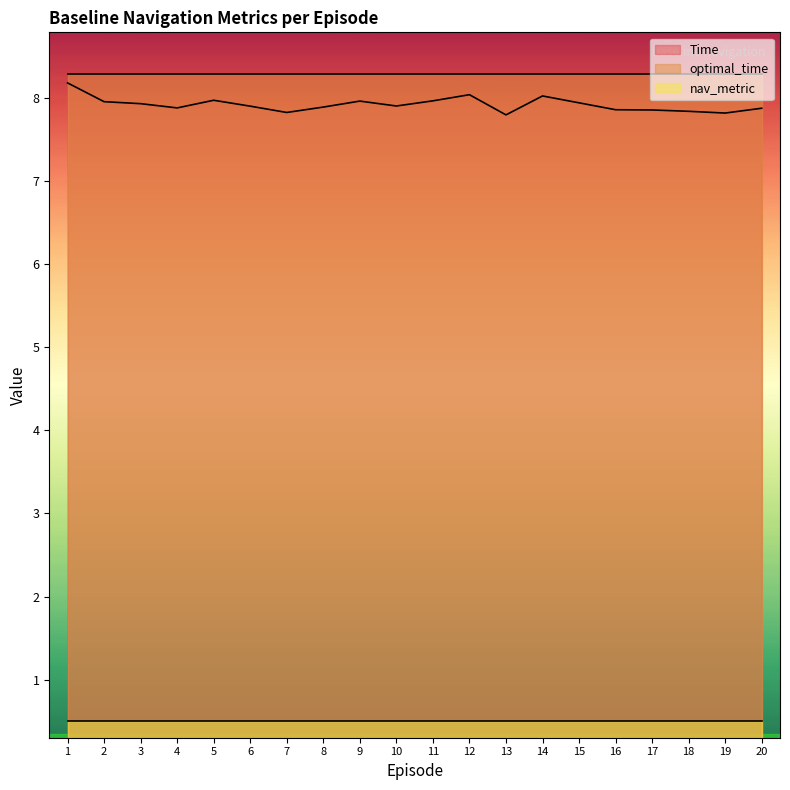

What is the total value across all series at 8?

16.7